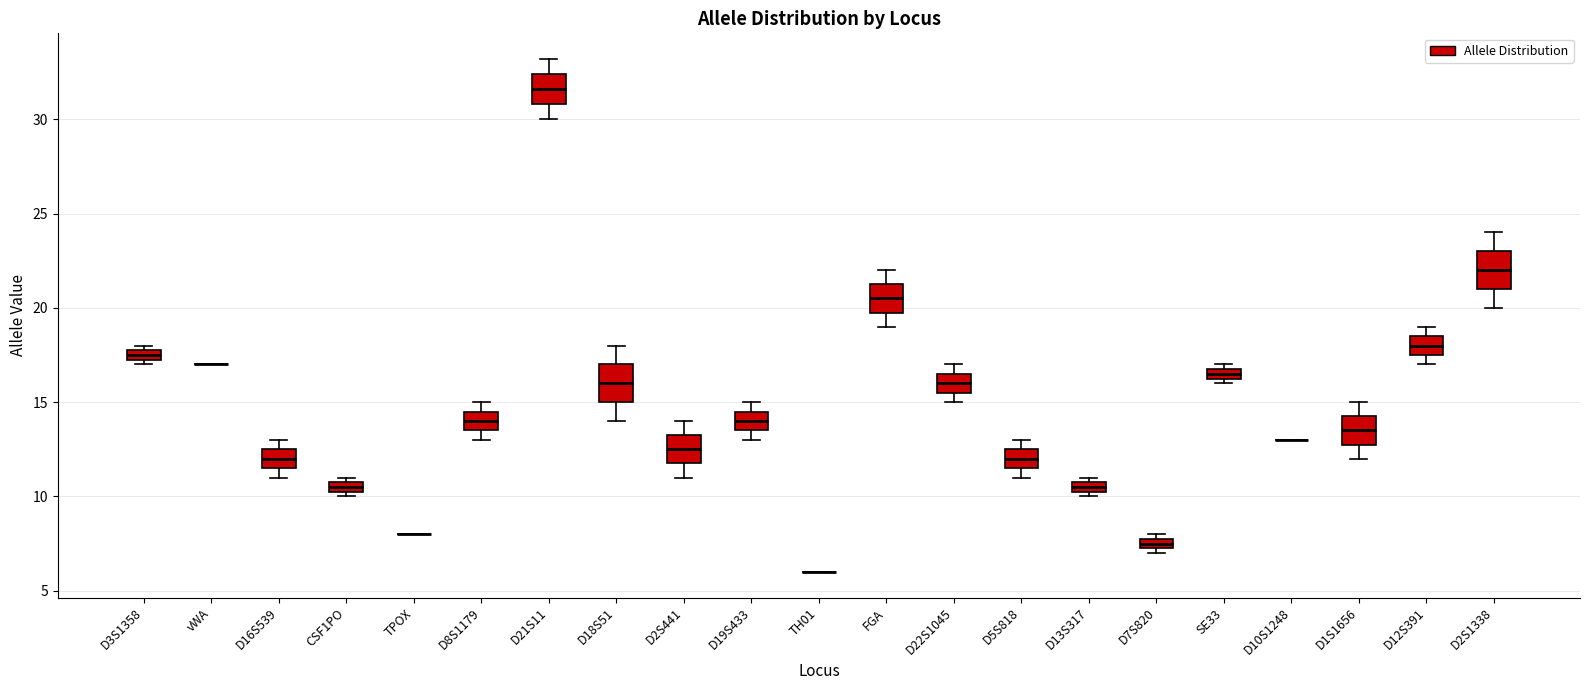

Where is the lower edge of the box for D13S317 on the y-axis? The values are not printed on the chart, so give them approximately, as read against the axis.

10.5